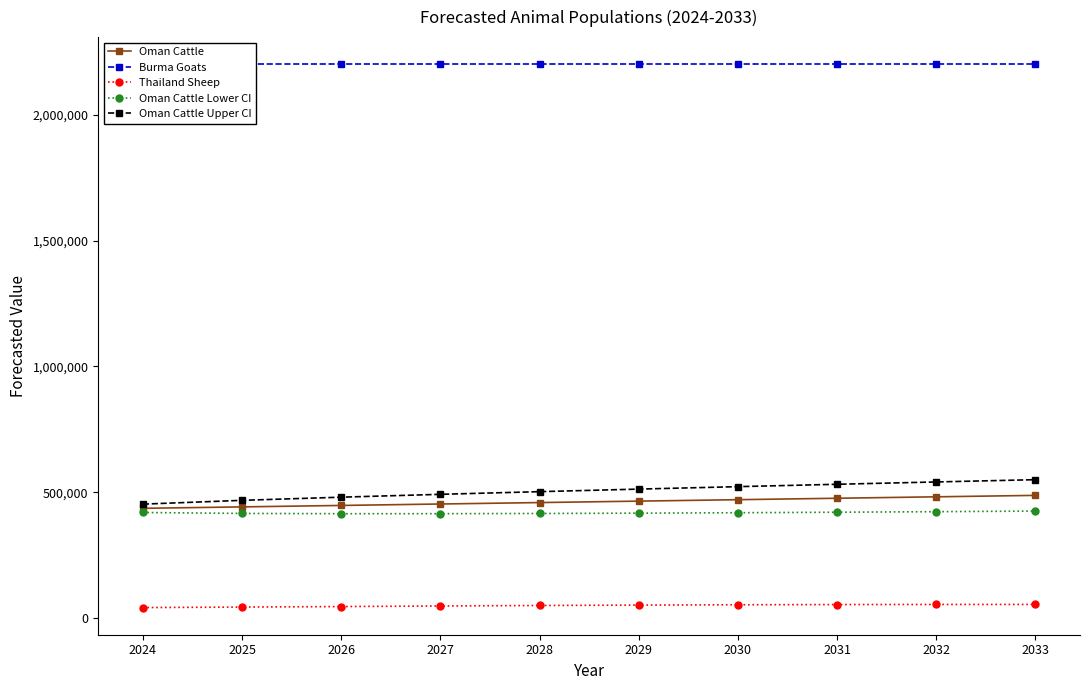

What is the lowest value of the Oman Cattle Lower CI series?

415160.6